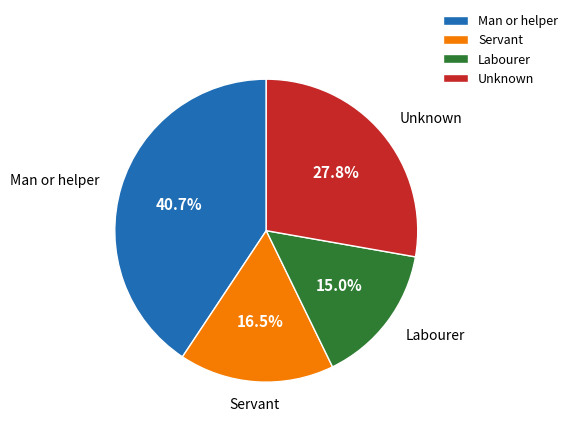

To the nearest percent, what is the average slice percentage?

25%